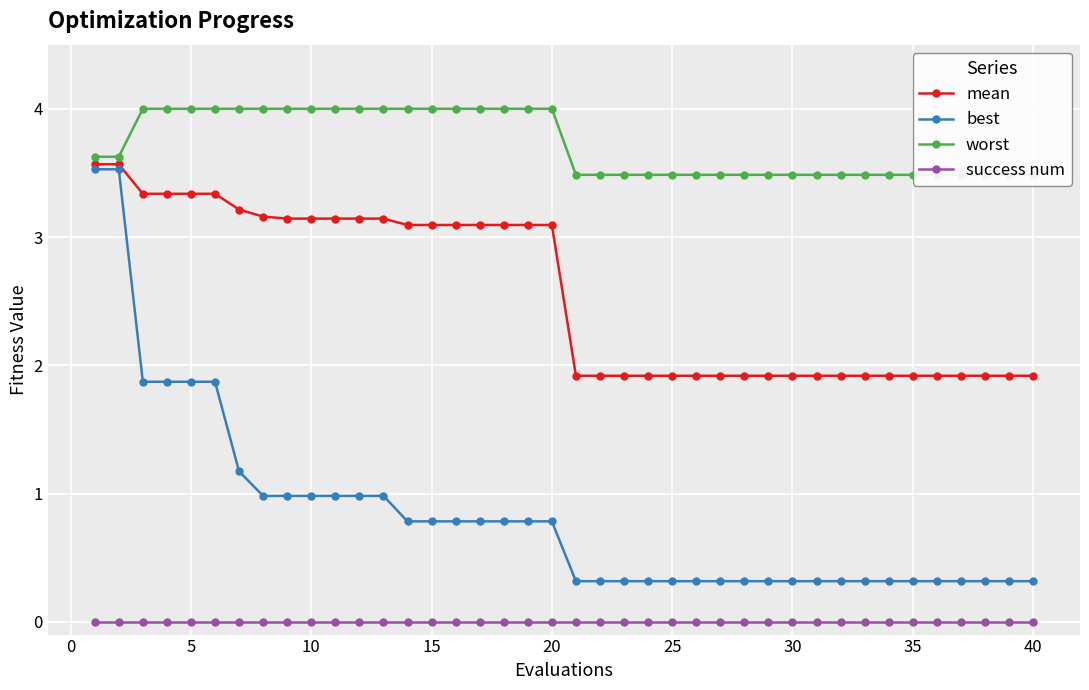

What is the maximum value shown in the chart?

4.0